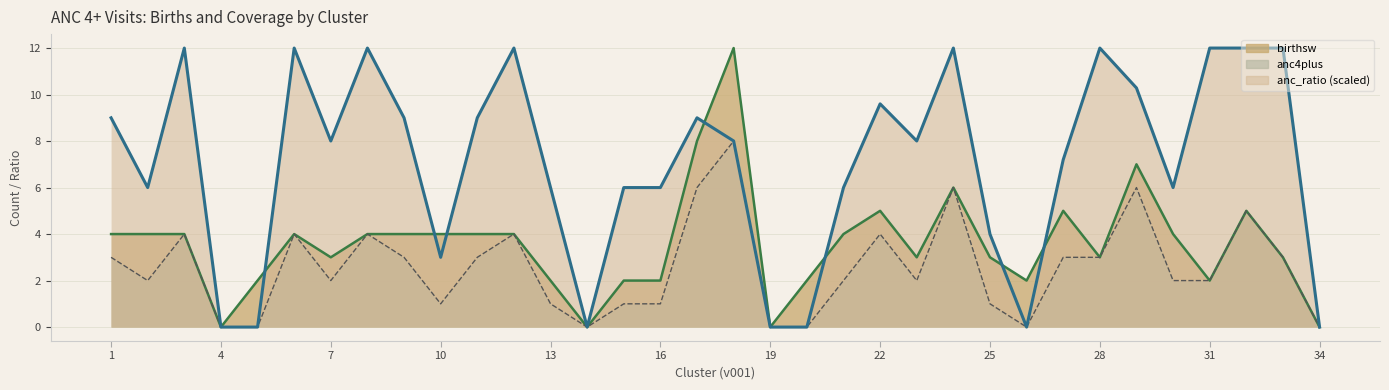

What is the sum of all birthsw values?

121.0